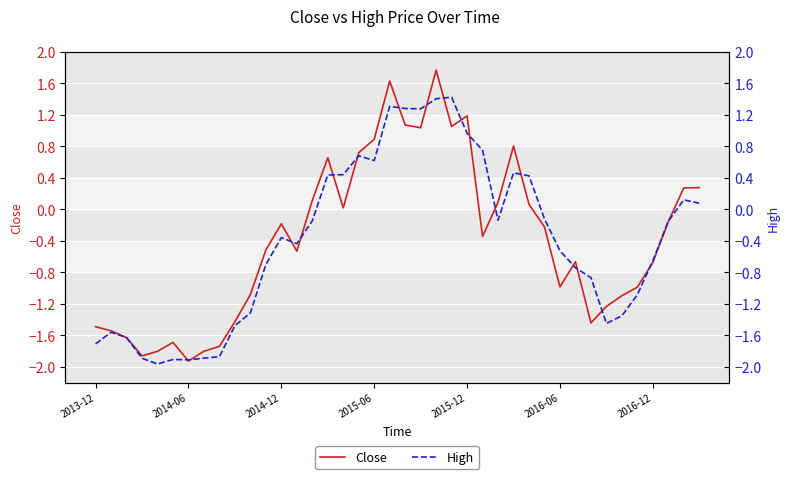

The Close series shows 1.2 at 2015-12. True or false?

True